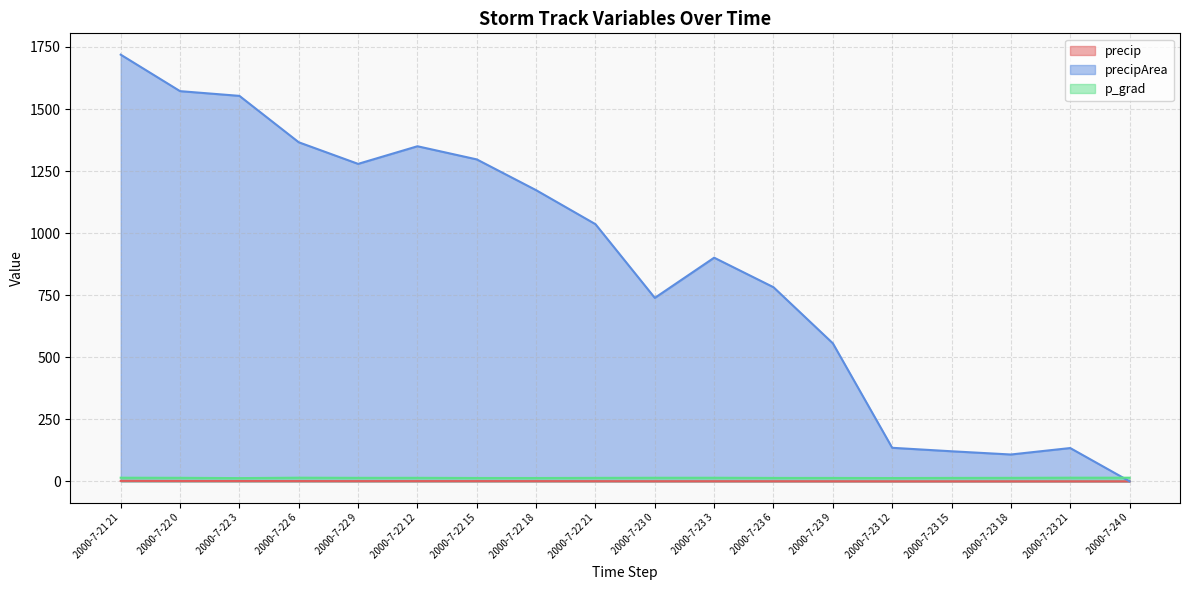

List the series in order of their peak value, highest first.

precipArea, p_grad, precip